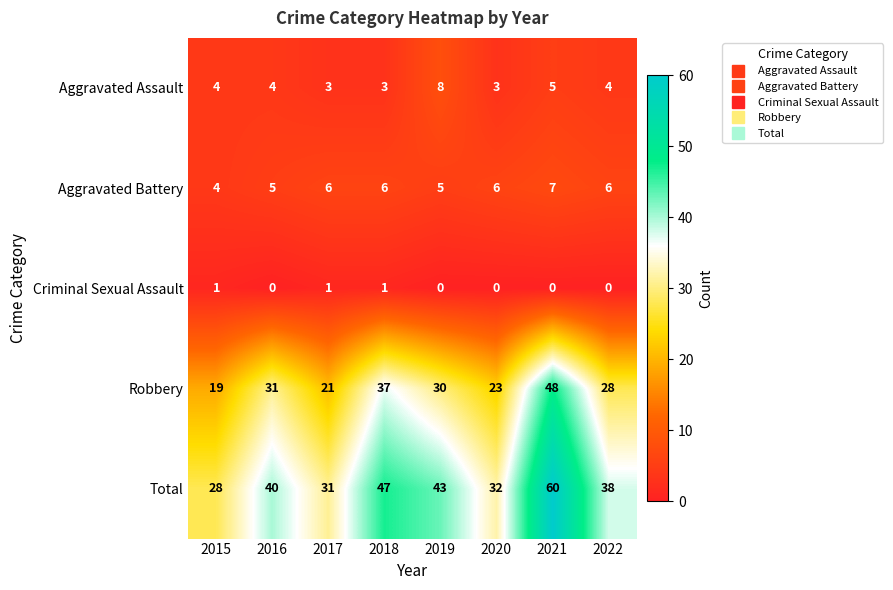

Rank the categories by Total value from highest to lowest.

2021, 2018, 2019, 2016, 2022, 2020, 2017, 2015